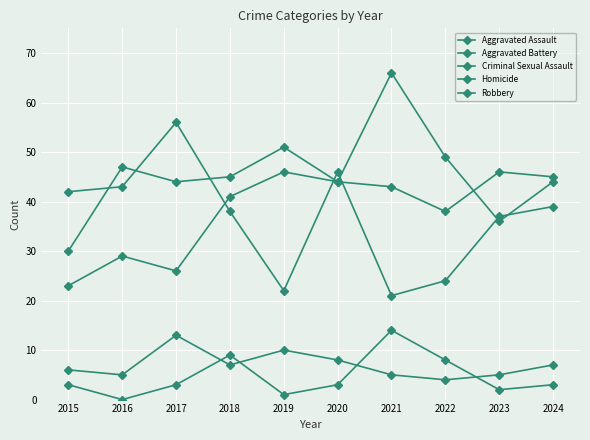

True or false: Homicide and Robbery cross at least once.

False